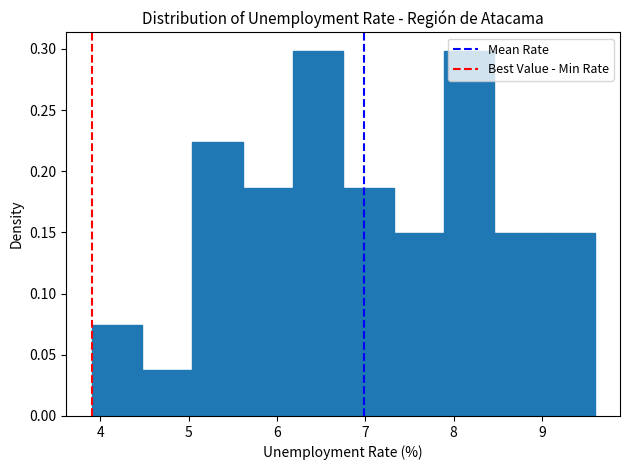

Reading left to right, transcribe this chart: for each bar, give the range it covers on the x-axis and its height. Neither the bar edges nor the heights are printed on the chart, so give them approximately, as read against the axes.

3.90 to 4.47: 0.075
4.47 to 5.04: 0.035
5.04 to 5.61: 0.225
5.61 to 6.18: 0.185
6.18 to 6.75: 0.300
6.75 to 7.32: 0.185
7.32 to 7.89: 0.150
7.89 to 8.46: 0.300
8.46 to 9.03: 0.150
9.03 to 9.60: 0.150